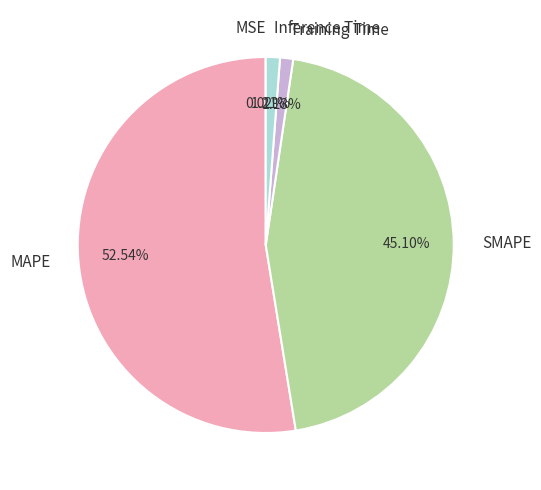

Combined, do Inference Time and SMAPE account for over 50%?

No